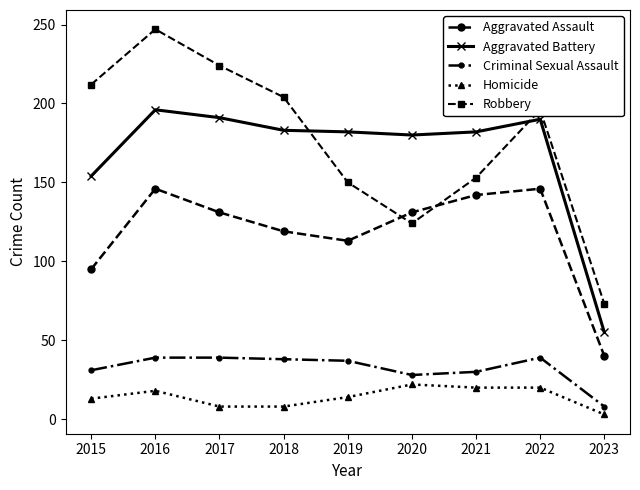

What is the difference between the maximum and second lowest values in the Aggravated Battery series?

42